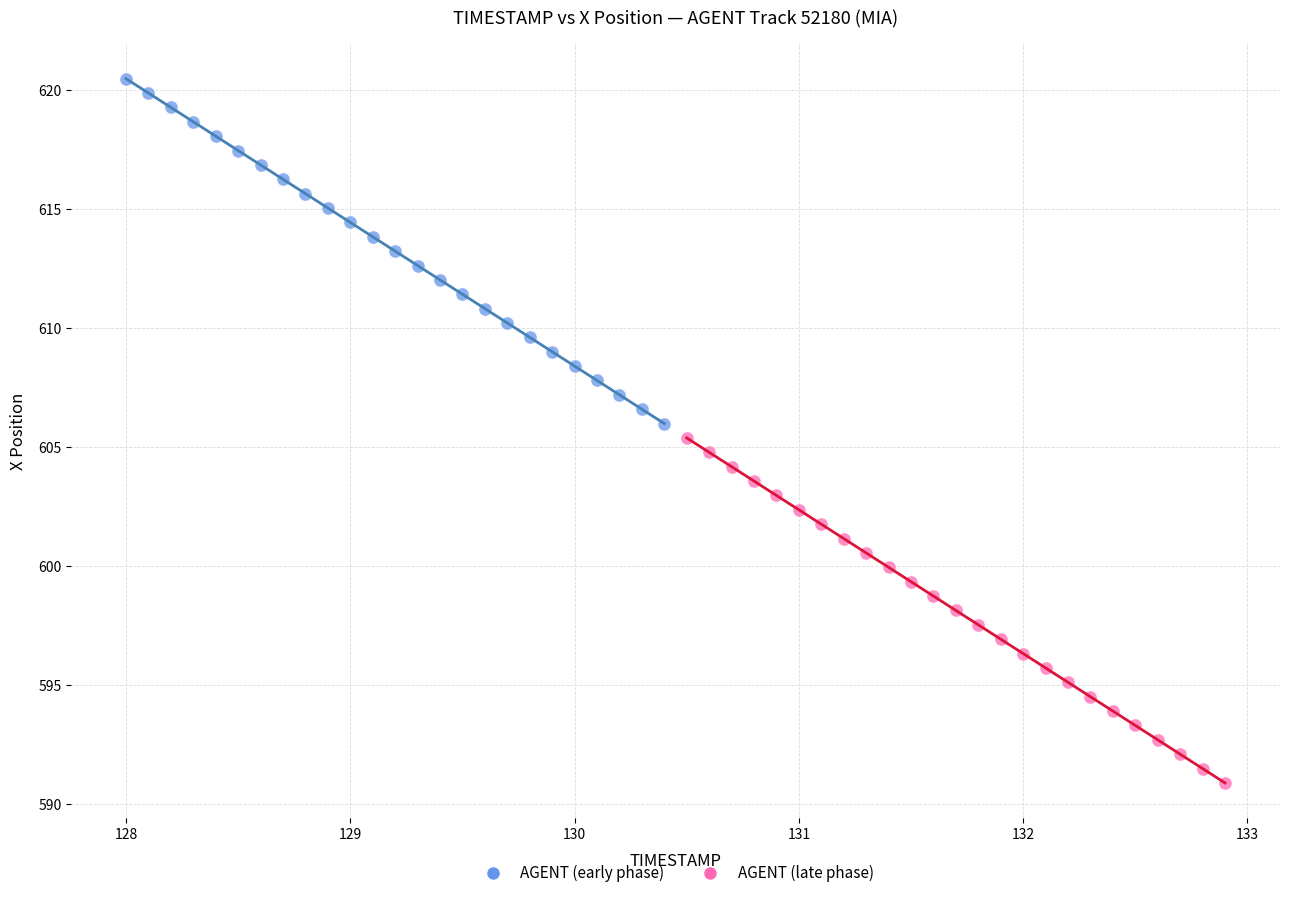

Which series contains the lowest Y value?

AGENT (late phase)